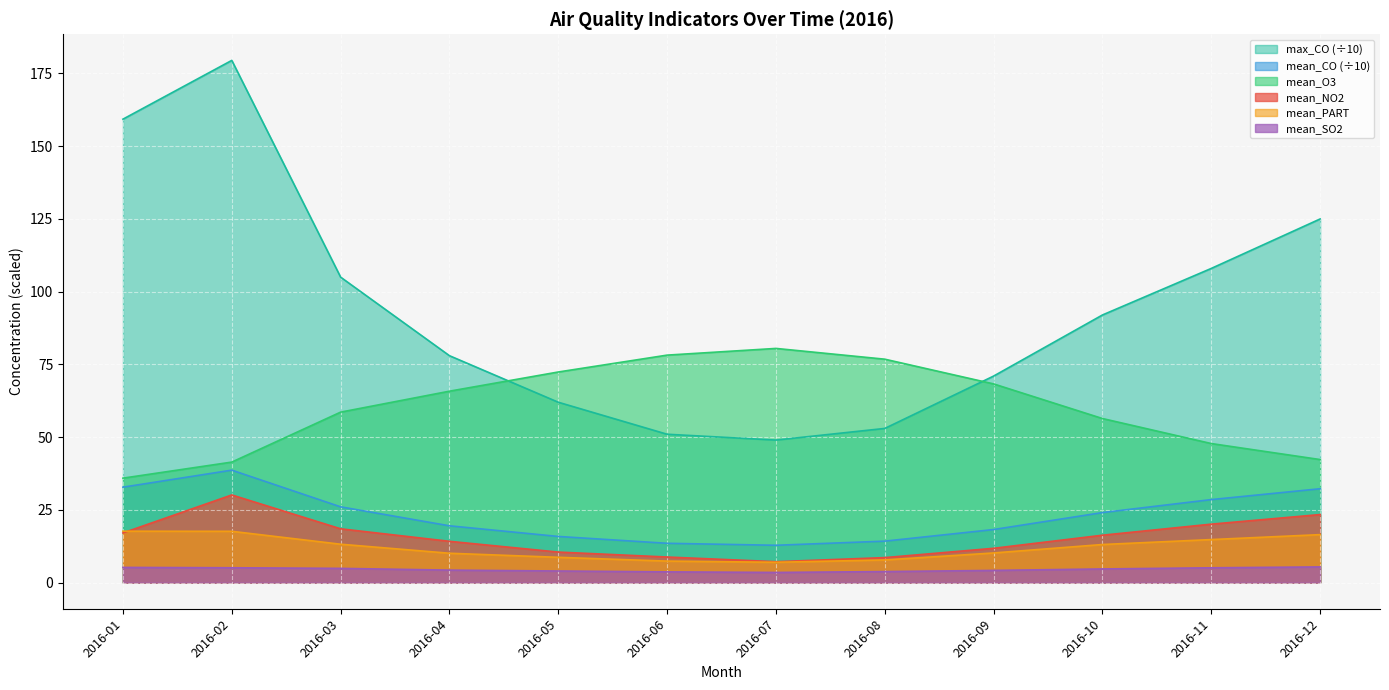

Does the chart display data point markers on the line(s)?

No